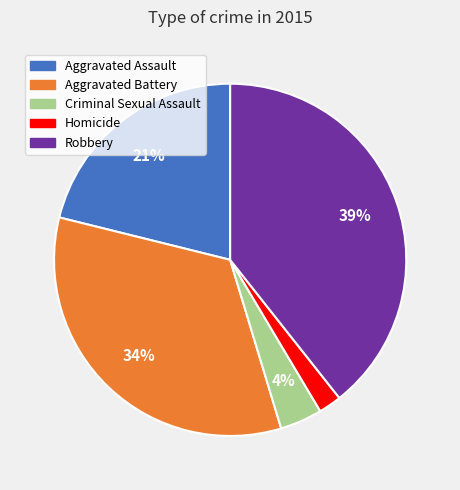

True or false: Aggravated Assault accounts for 21% of the total.

True